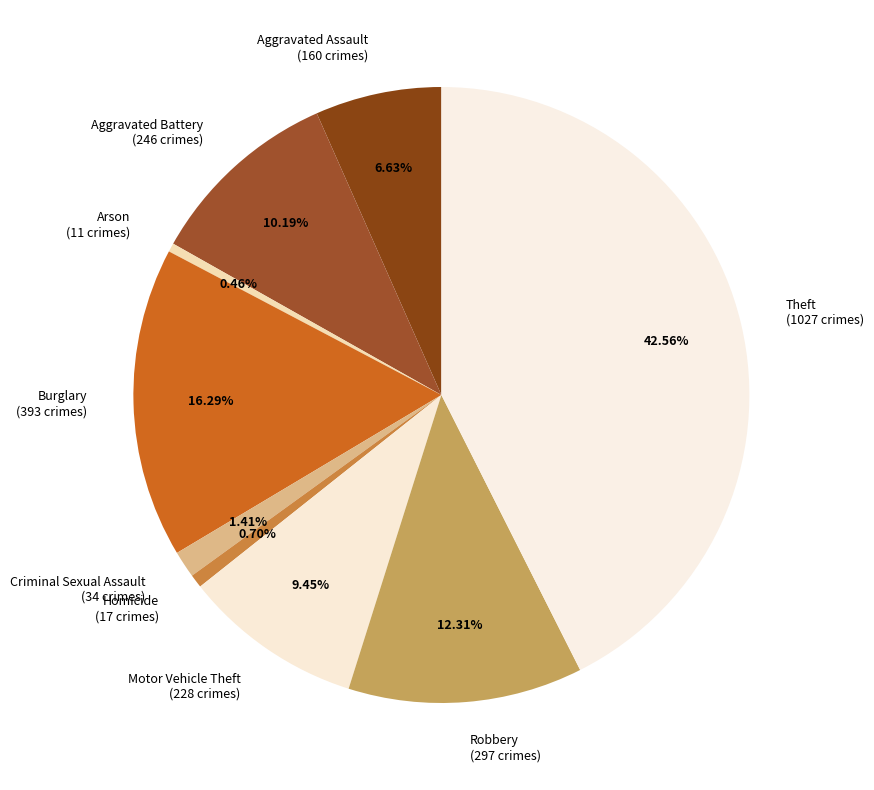

Is it true that Robbery is 1% of the pie?

False